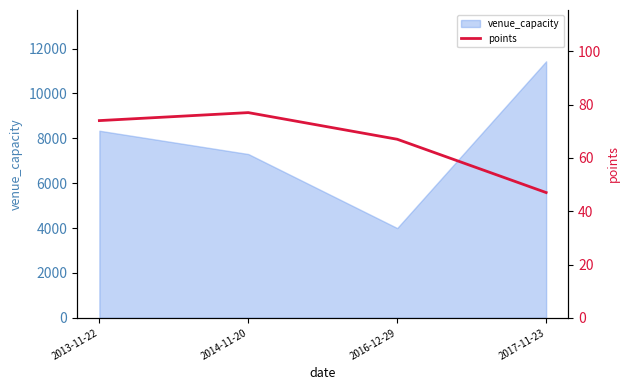

In venue_capacity, how many points are lower than both neighbors (excluding endpoints)?

1